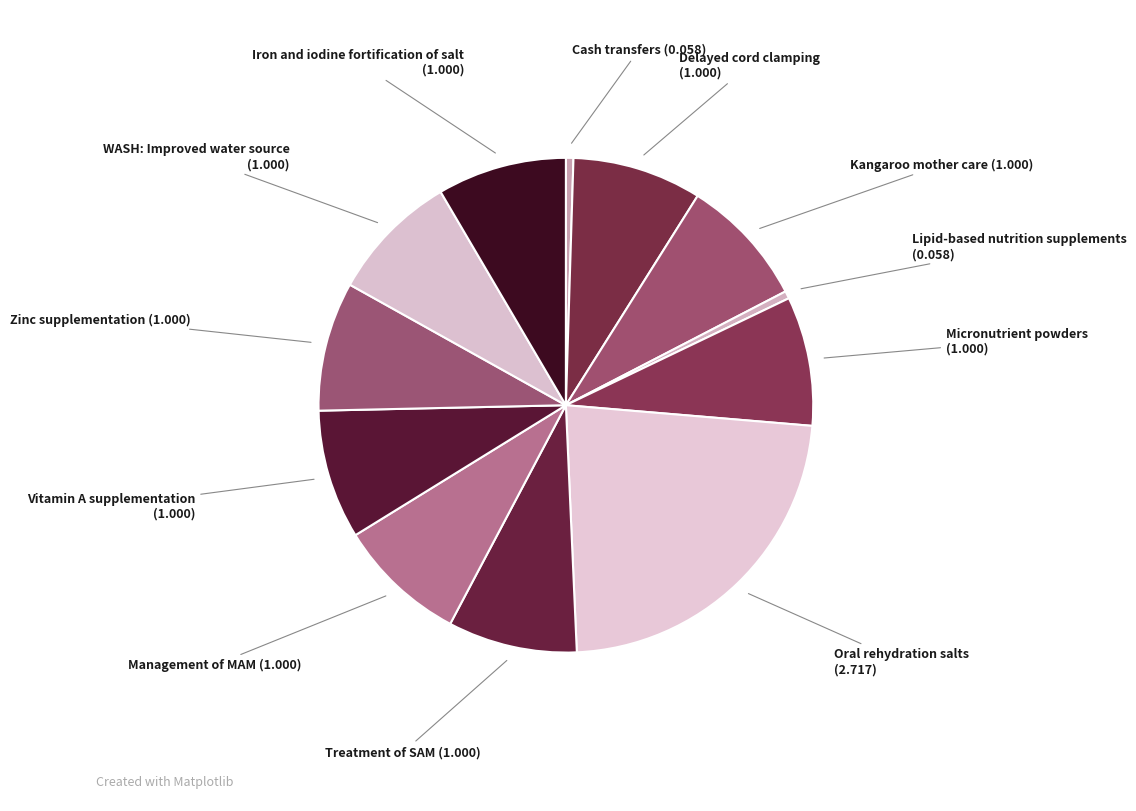

What is the largest slice in the pie chart?

Oral rehydration salts